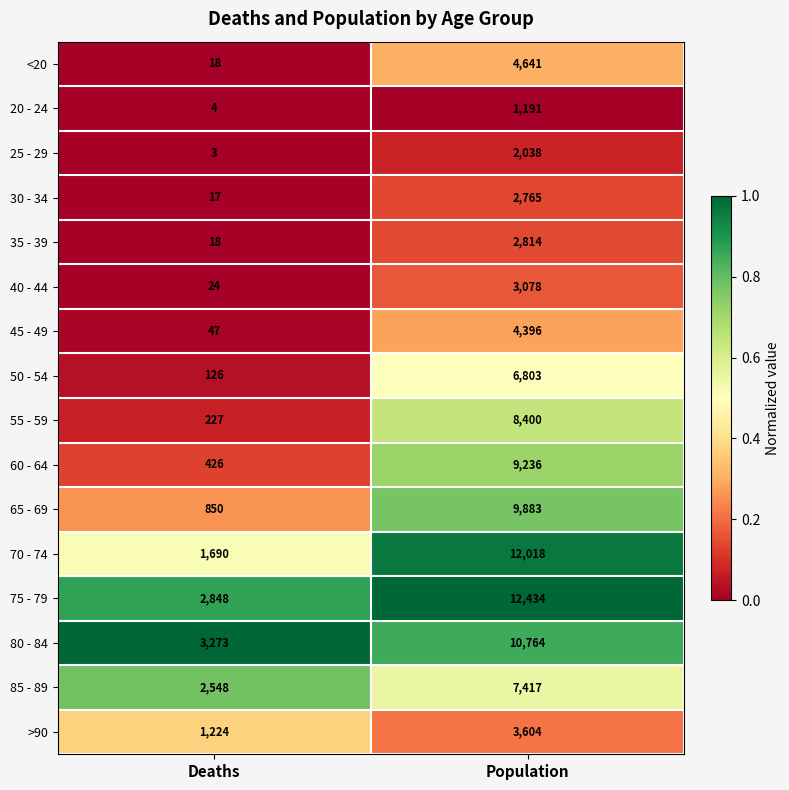

What is the difference between the highest and lowest values at Population?

11243